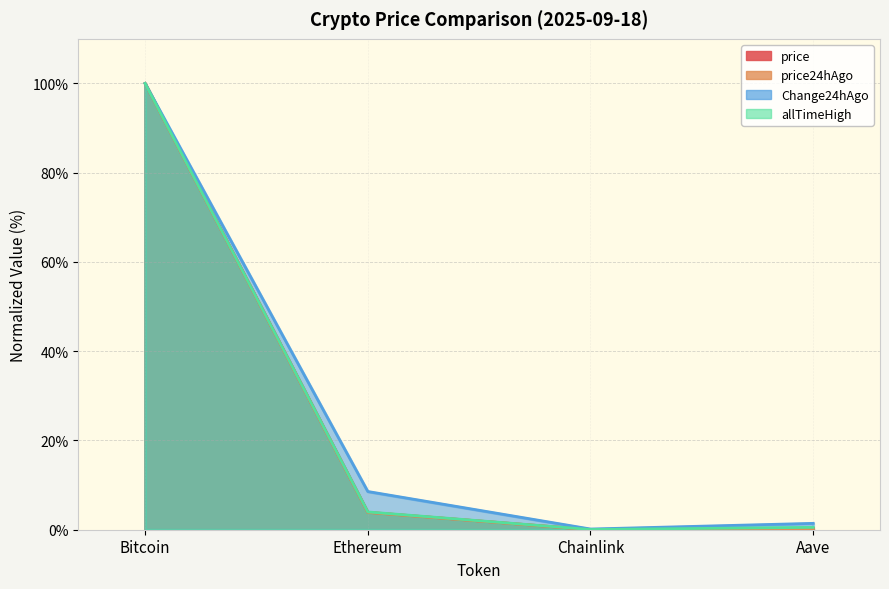

What is the total value across all series at Aave?

2.5